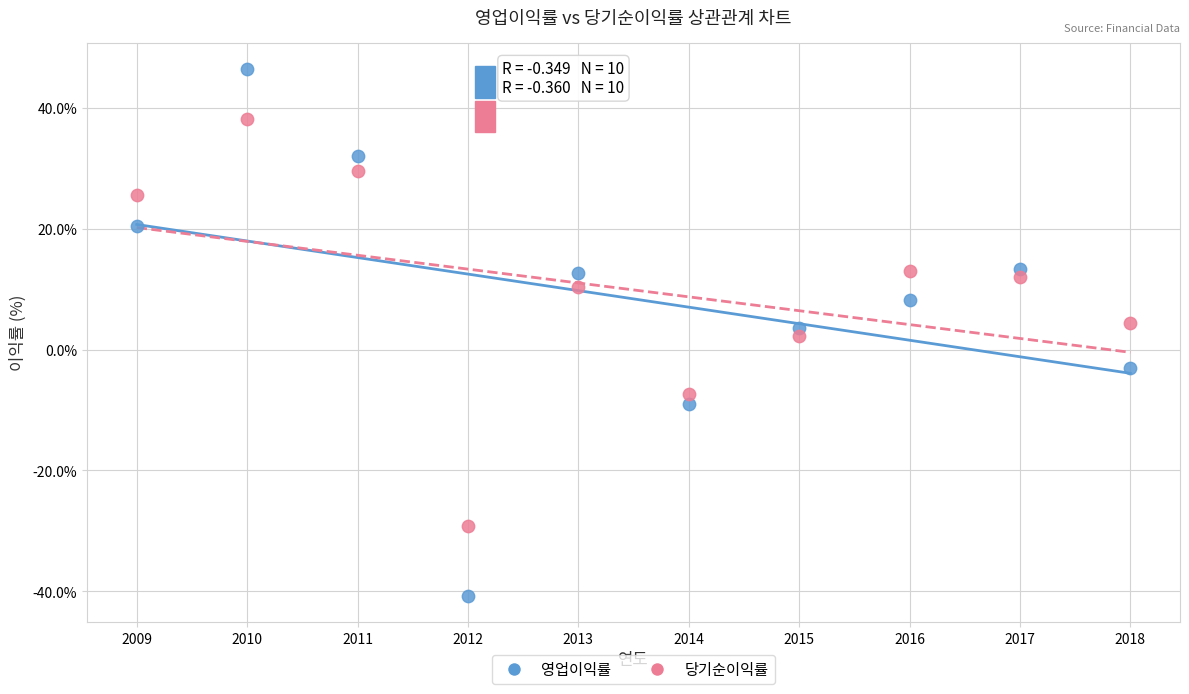

Across all data points, what is the range of X values (max minus min)?

9.0